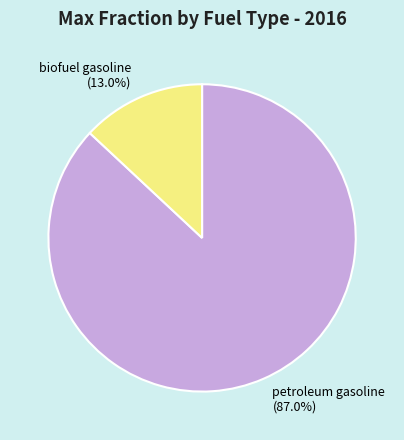

Does any single category account for the majority?

Yes